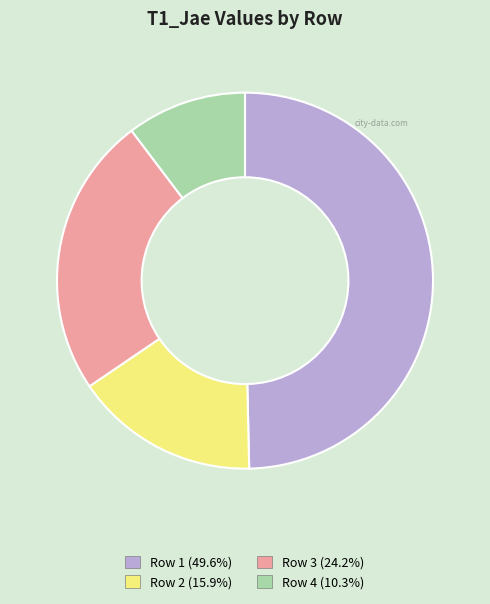

Is the sum of Row 4 (10.3%) and Row 3 (24.2%) greater than half?

No